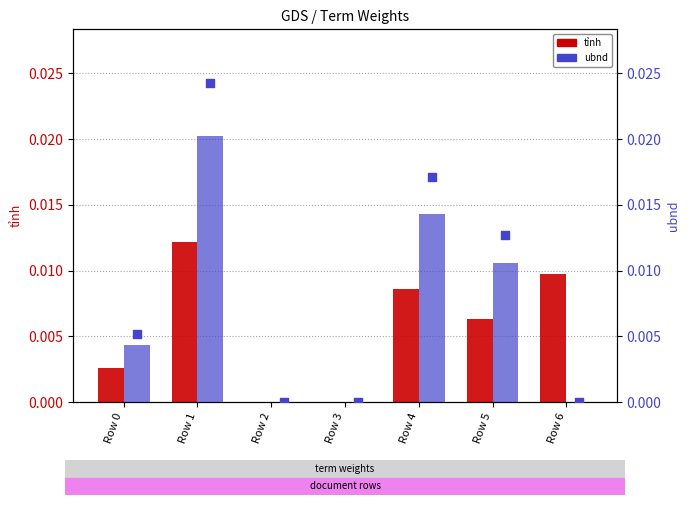

Which series reaches the minimum Y coordinate?

tỉnh